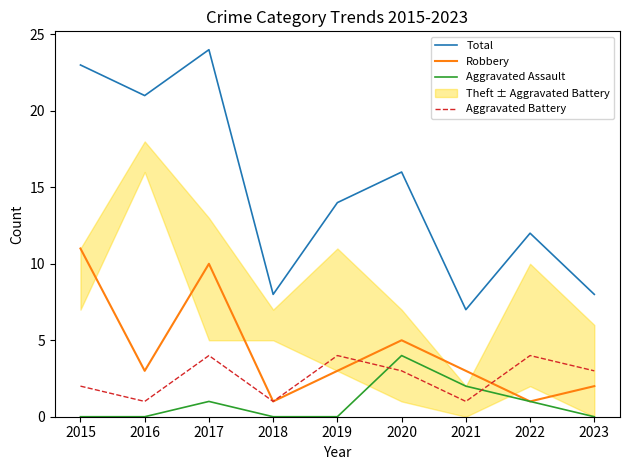

The value of Robbery at 2015 is 15. True or false?

False